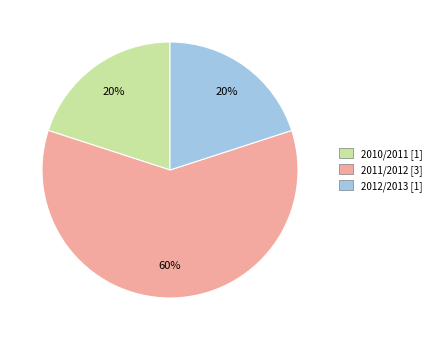

Does 2010/2011 represent more than half of the total?

No